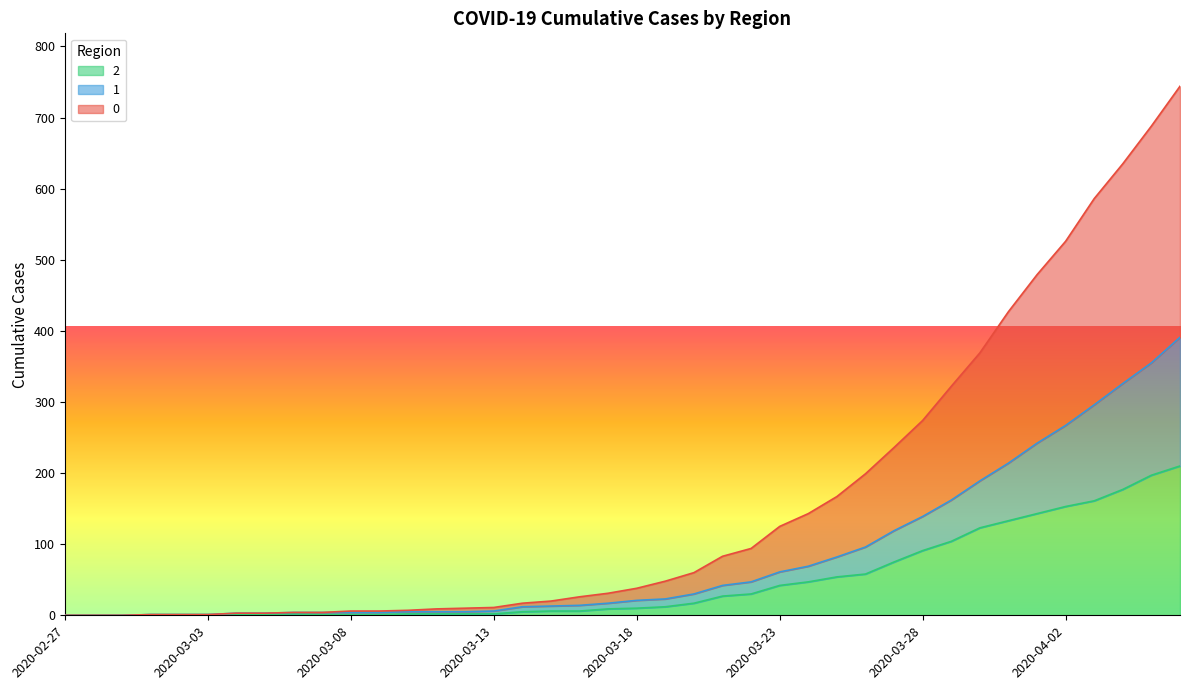

Reading left to right, transcribe all the data shown in this chart.

0: 0	0	0	1	1	1	3	3	4	4	6	6	7	9	10	11	17	20	26	31	38	48	60	83	94	125	143	167	199	236	274	322	369	427	479	526	586	635	688	744
1: 0	0	0	1	1	1	3	3	4	4	4	4	5	5	5	6	12	13	14	17	21	23	30	42	47	61	69	82	96	119	139	162	189	214	242	267	296	326	355	391
2: 0	0	0	1	1	1	1	1	2	1	1	1	2	2	2	2	5	6	6	9	10	12	17	27	30	42	47	54	58	75	91	104	123	133	143	153	161	177	197	210